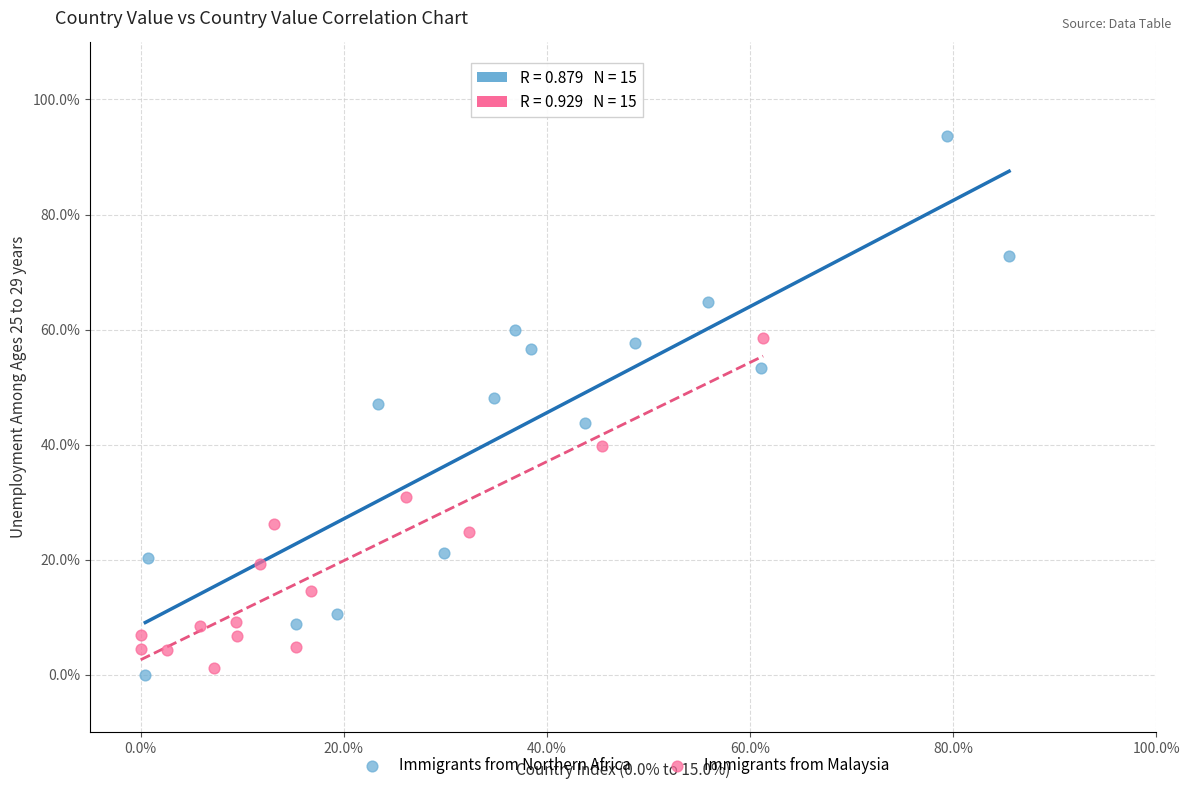

What are all the series names shown in the legend?

Immigrants from Northern Africa, Immigrants from Malaysia